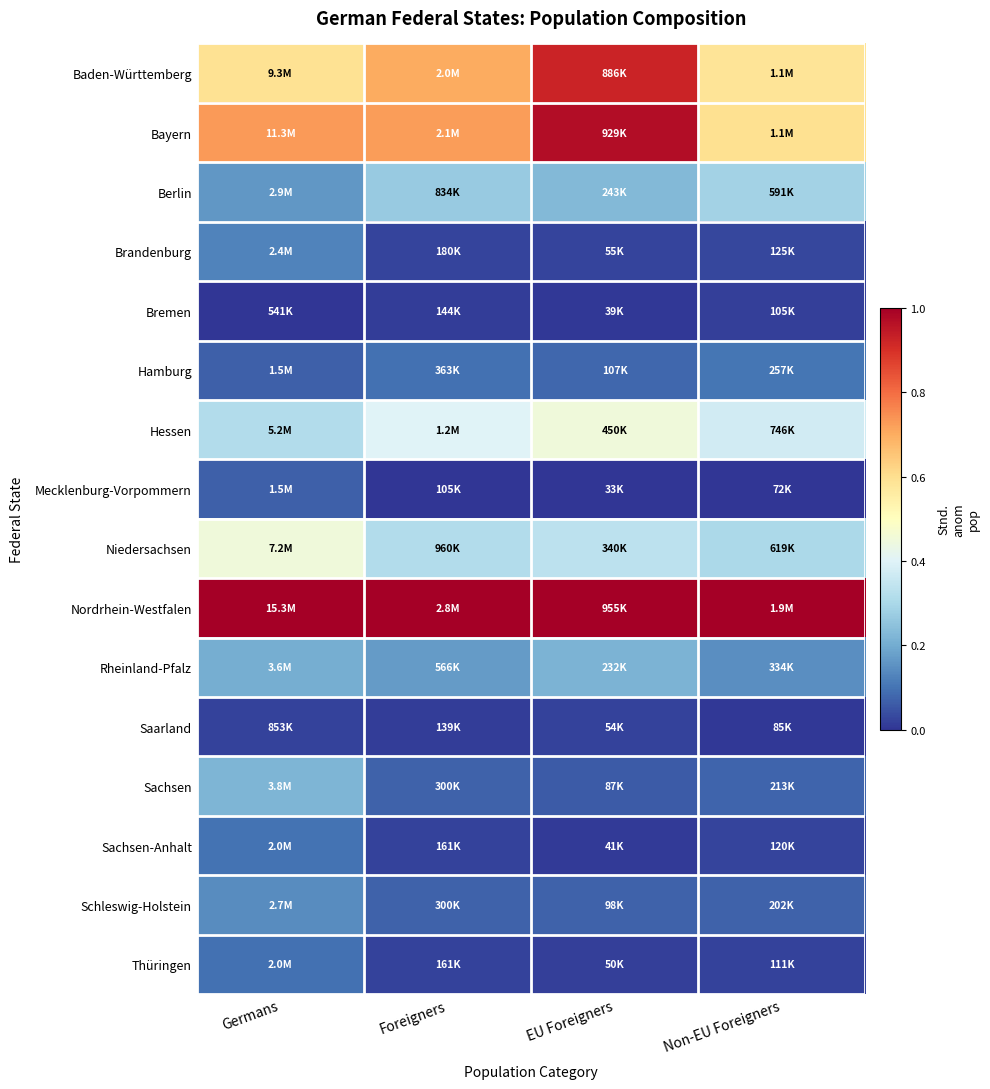

Between EU Foreigners and Germans, which is larger?

EU Foreigners